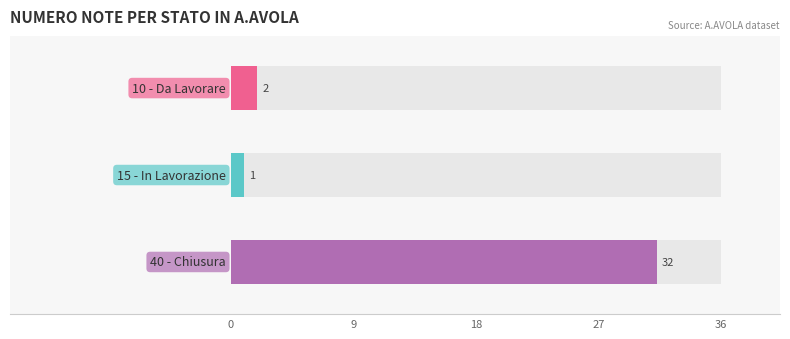

At which category does the chart reach its peak across all series?

40 - Chiusura